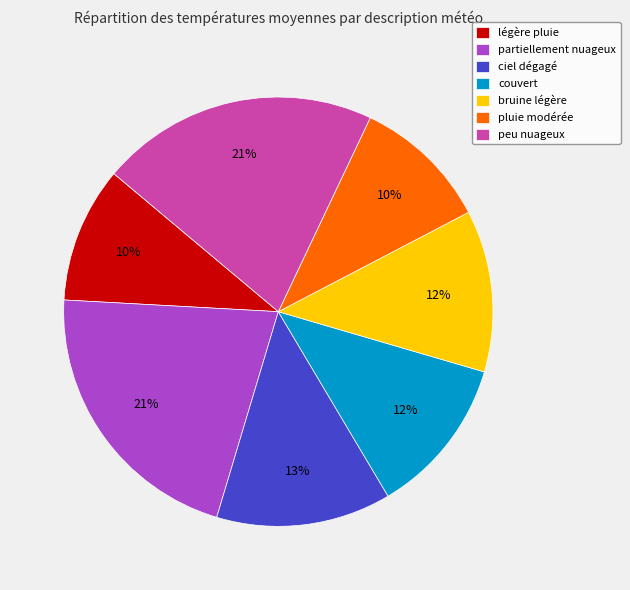

Which has a higher value, ciel dégagé or bruine légère?

ciel dégagé